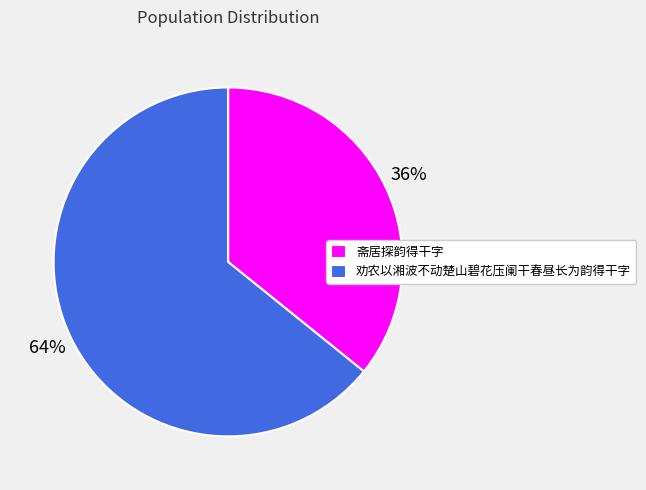

True or false: 劝农以湘波不动楚山碧花压阑干春昼长为韵得干字 accounts for 64% of the total.

True